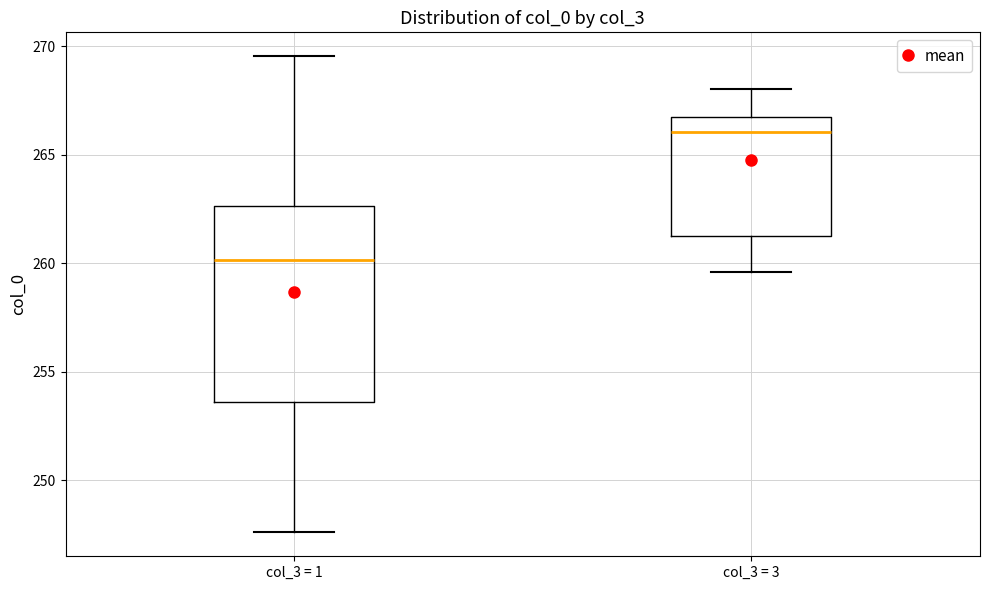

Which box's median line is the highest?

col_3 = 3